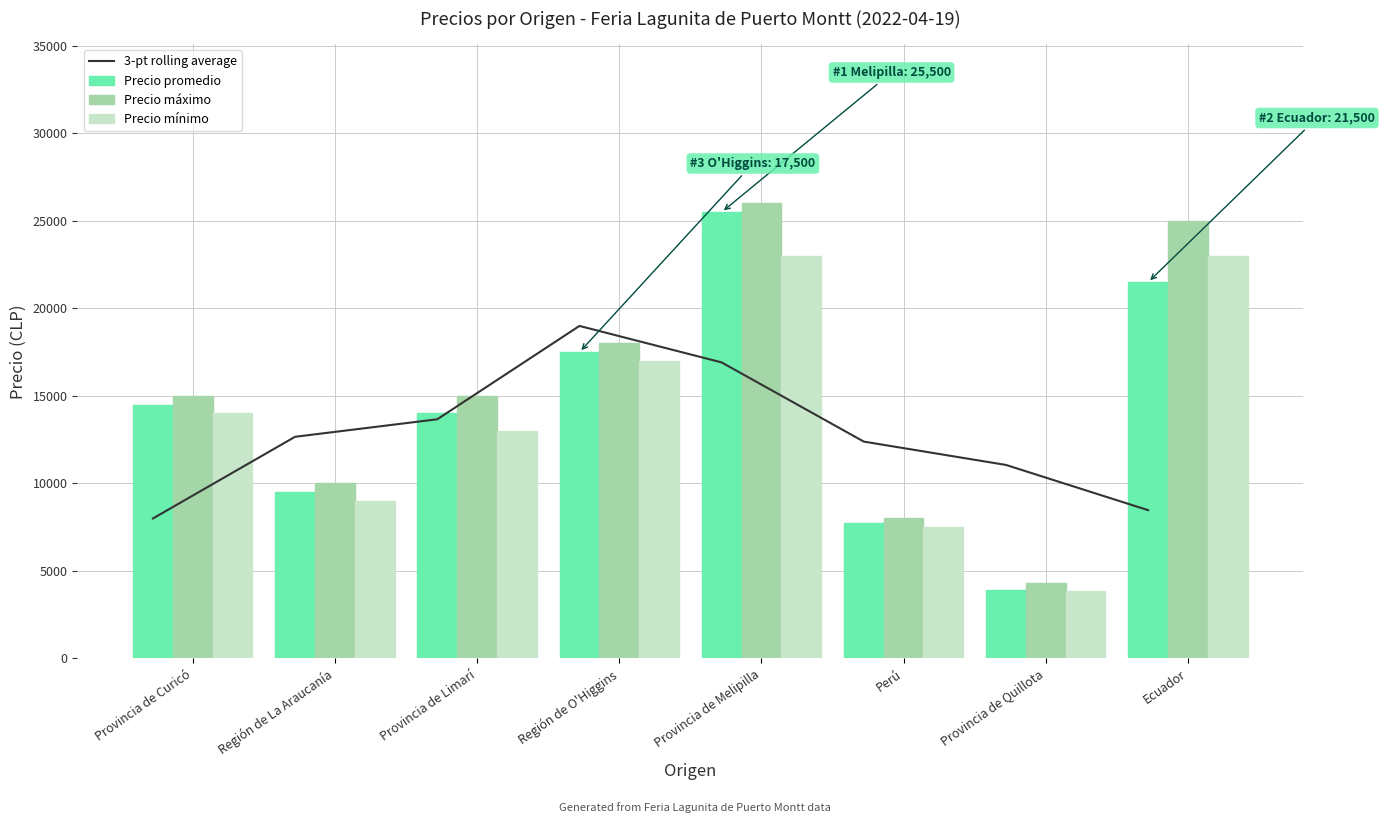

What is the greatest value displayed?

26000.0